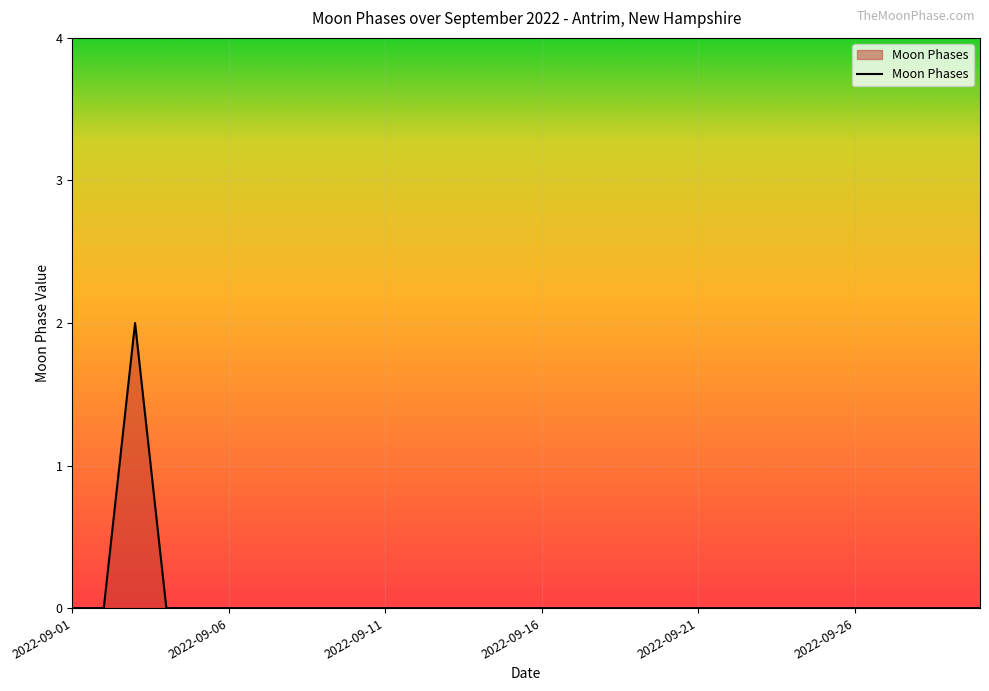

Is this an area chart (filled region under the line)?

Yes